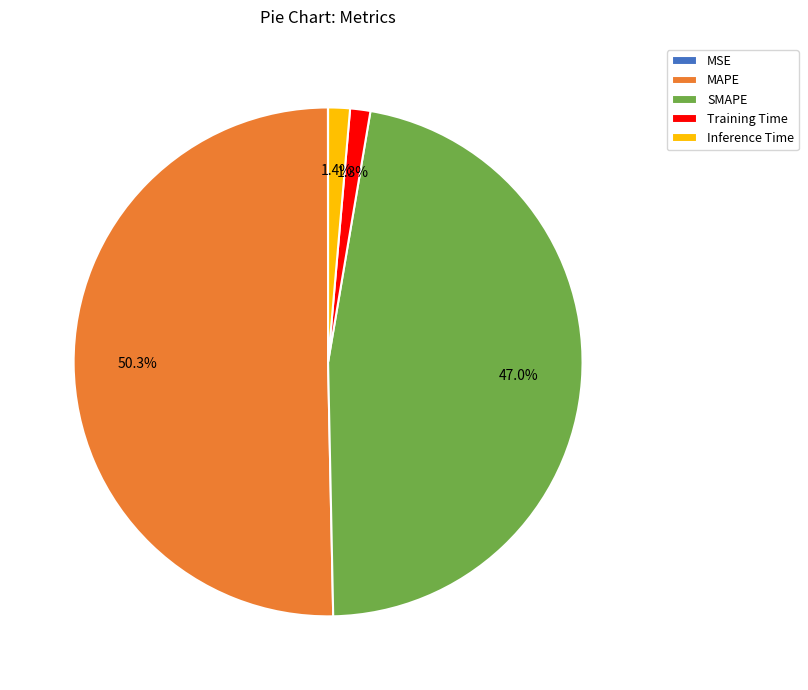

To the nearest percent, what percentage of the pie is SMAPE?

47%